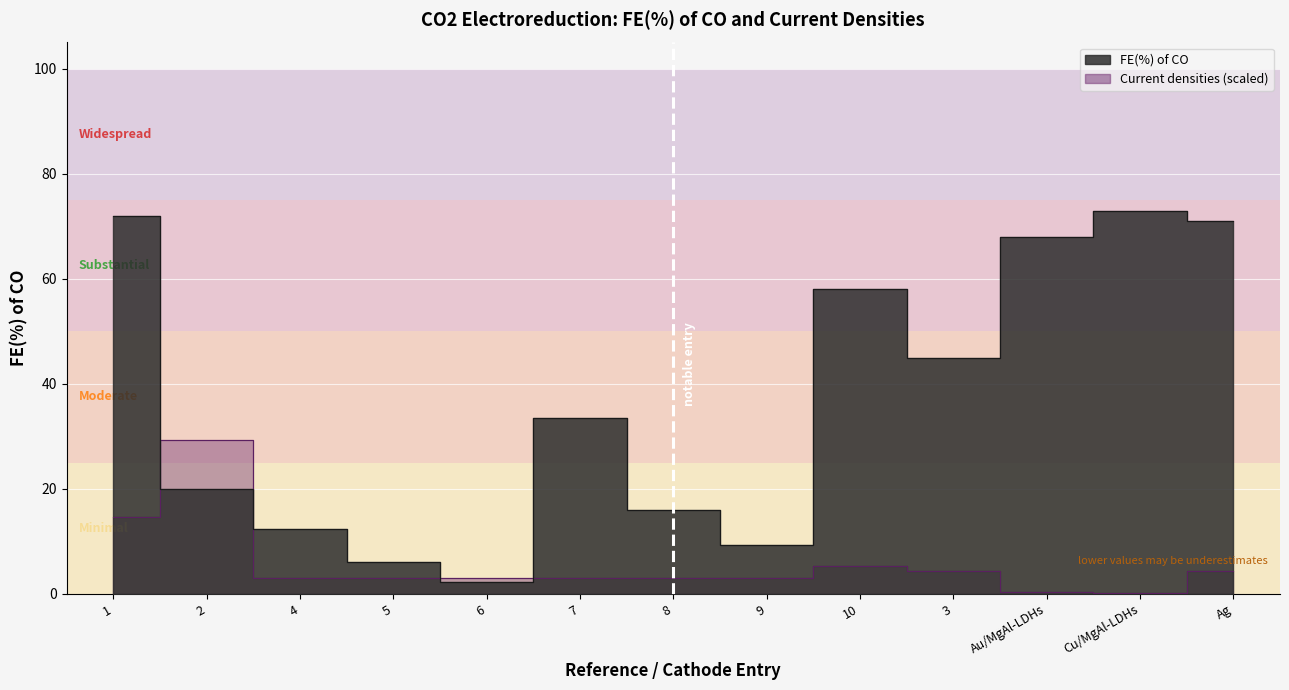

At which category does the chart reach its peak across all series?

Cu/MgAl-LDHs